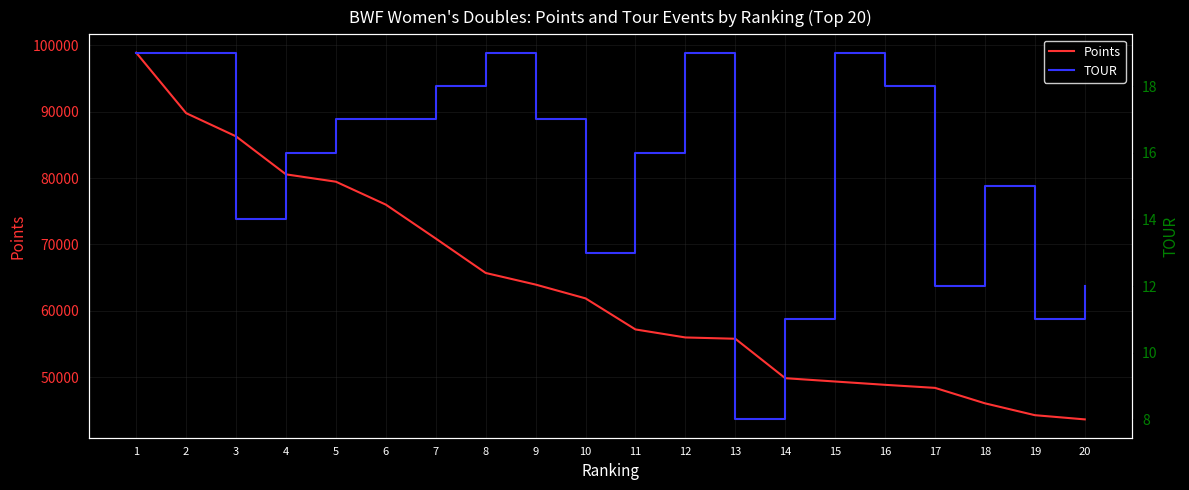

What is the sum of the TOUR values at 15 and 19?

30.0